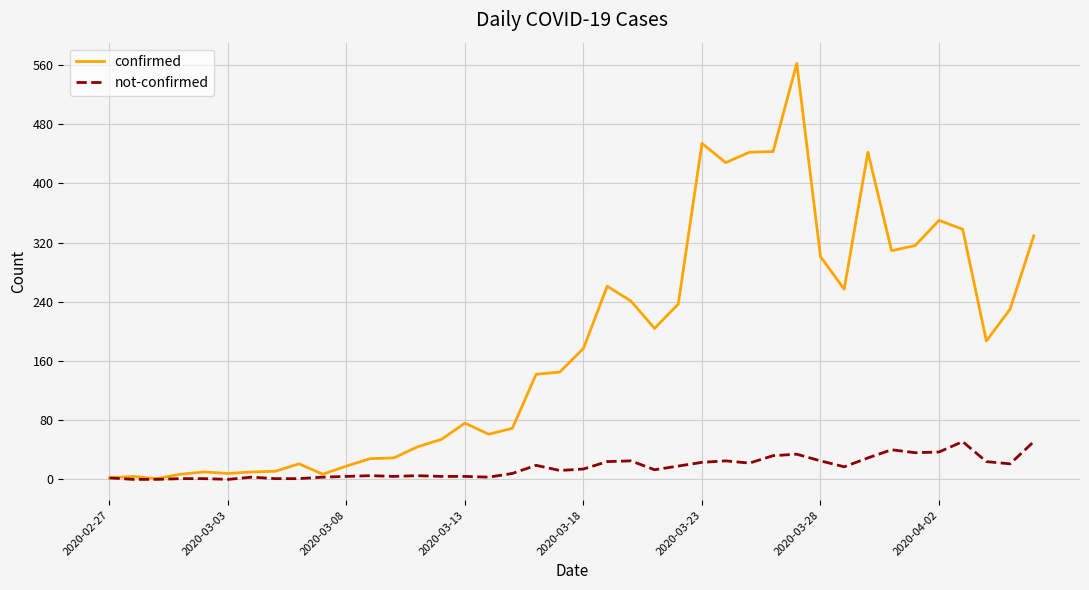

Which series has the largest total across all categories?

confirmed